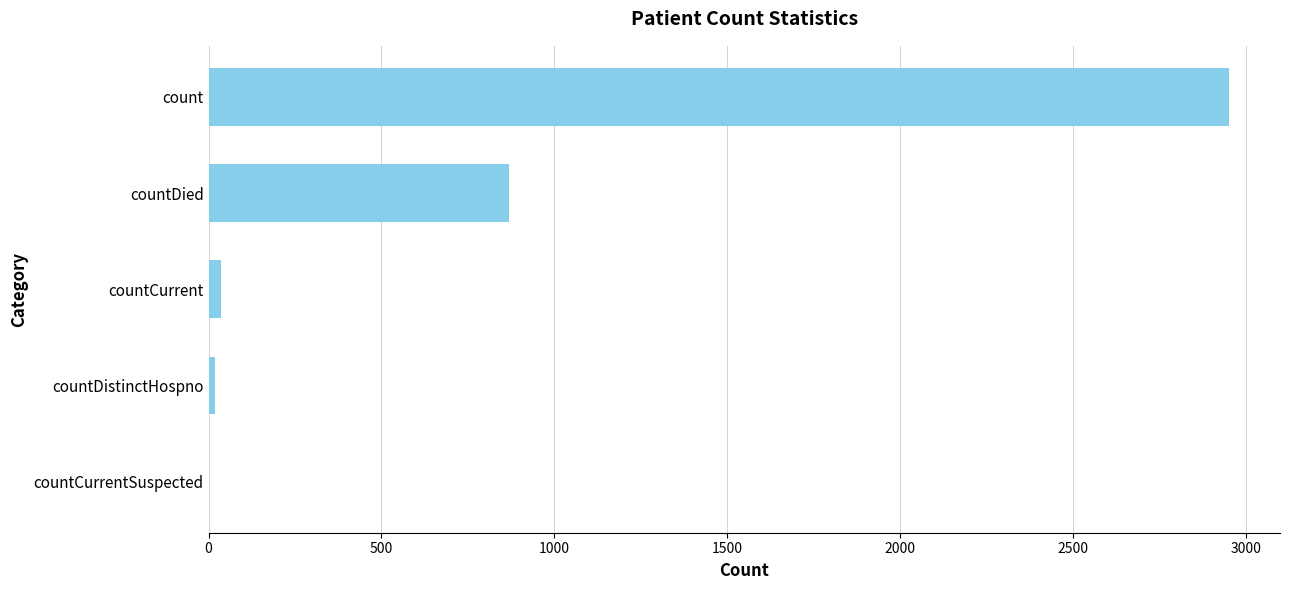

True or false: the data shows 1666 at count.

False